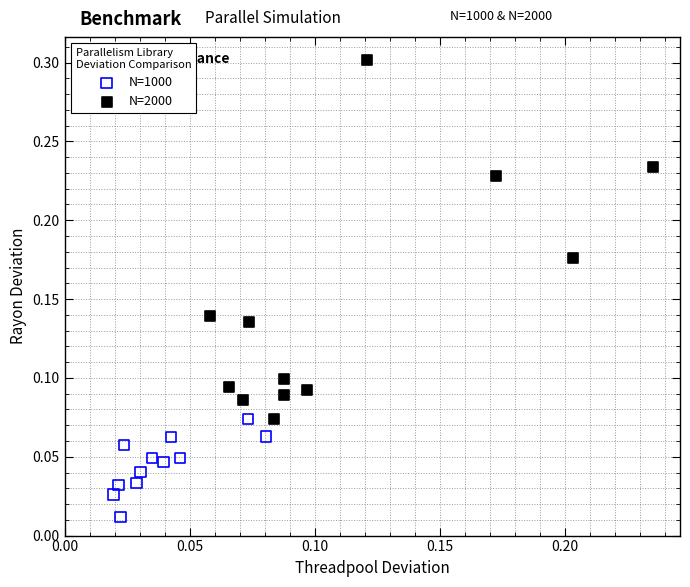

Which series reaches the minimum Y coordinate?

N=1000